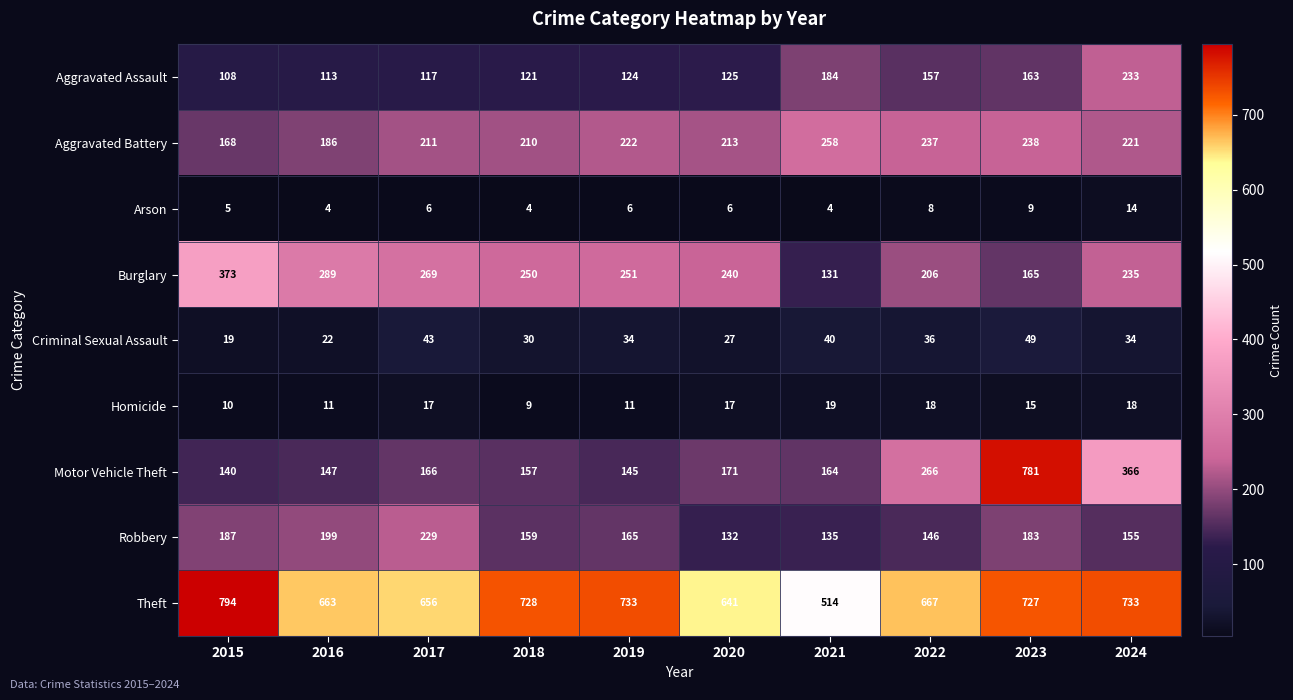

At which category is the sum across all series the highest?

2023